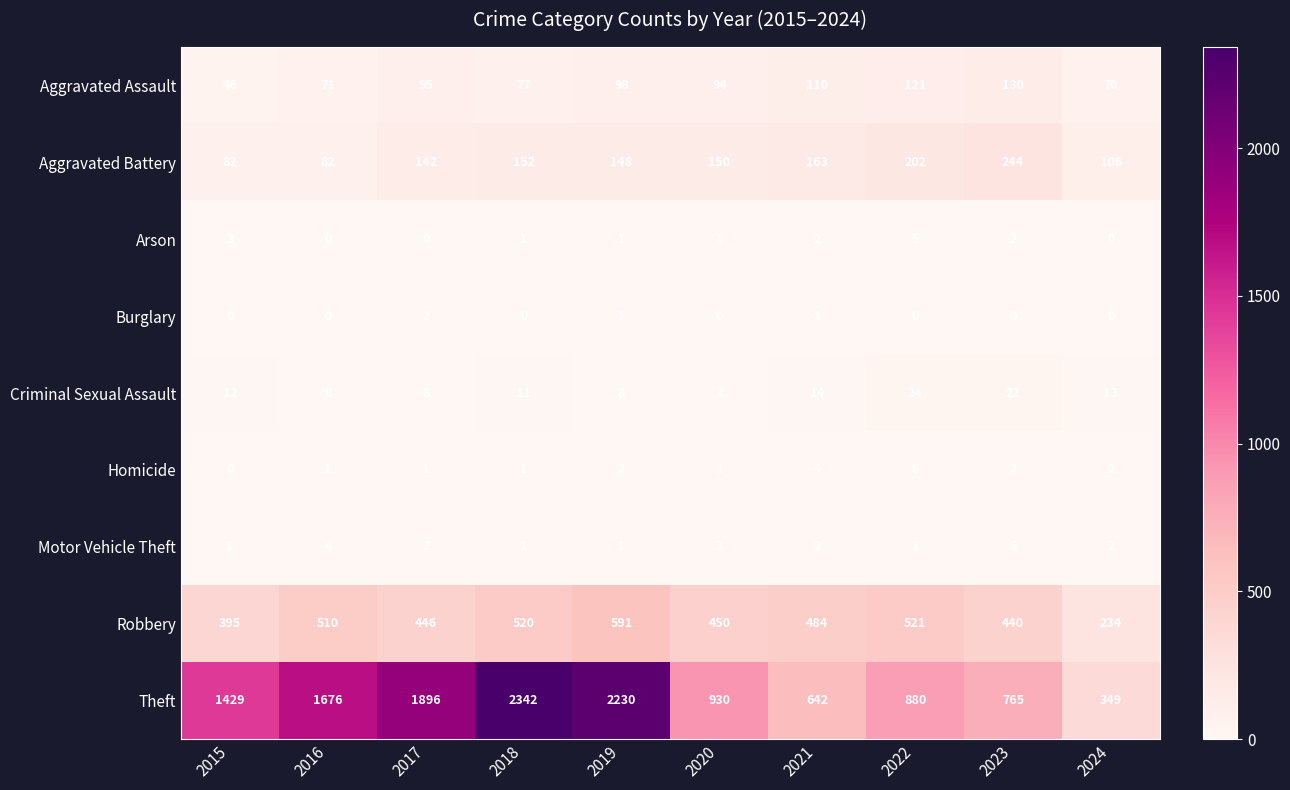

What is the difference between the highest and lowest values at 2021?

641